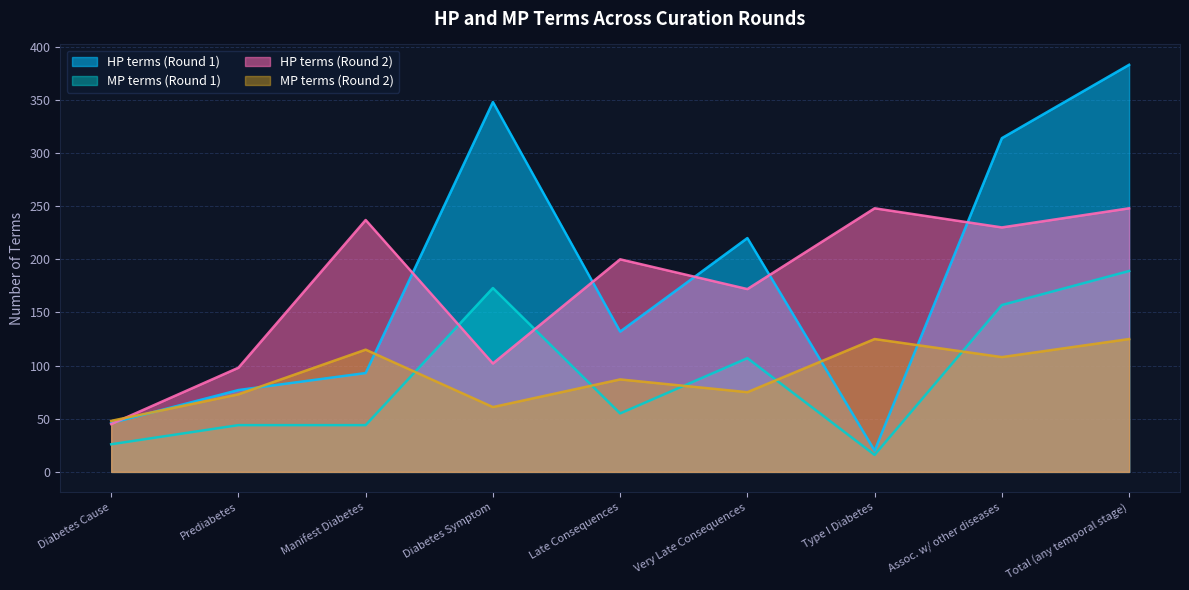

How many intersections are there between HP terms (Round 2) and MP terms (Round 1)?

2